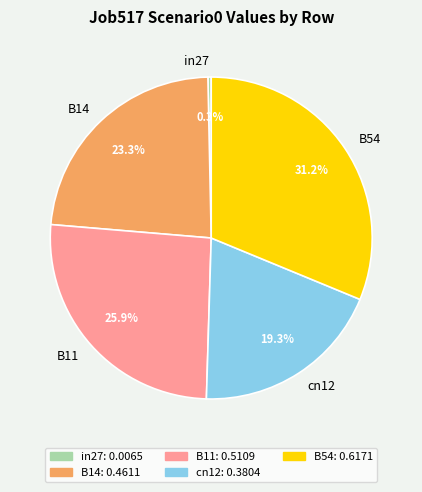

Does B14 account for over 50% of the chart?

No